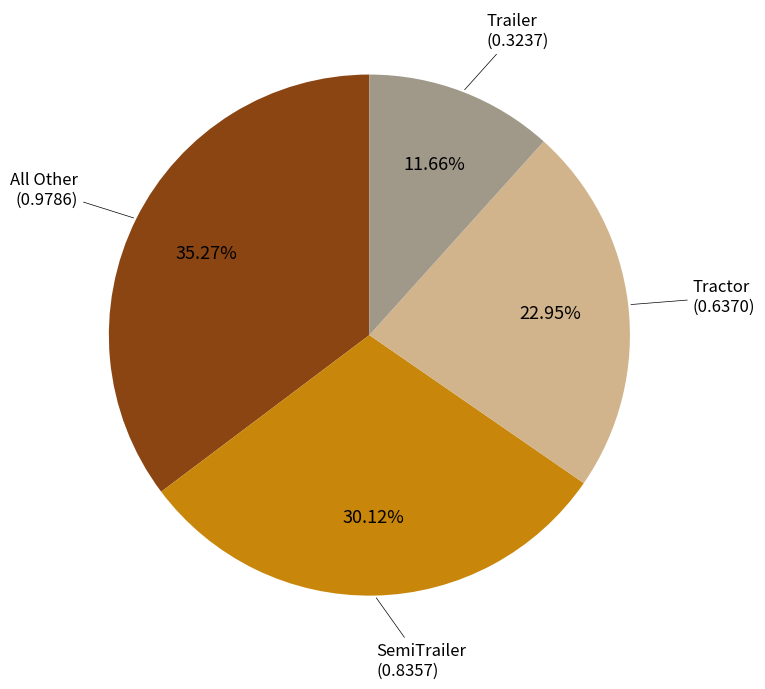

Does any single category account for the majority?

No